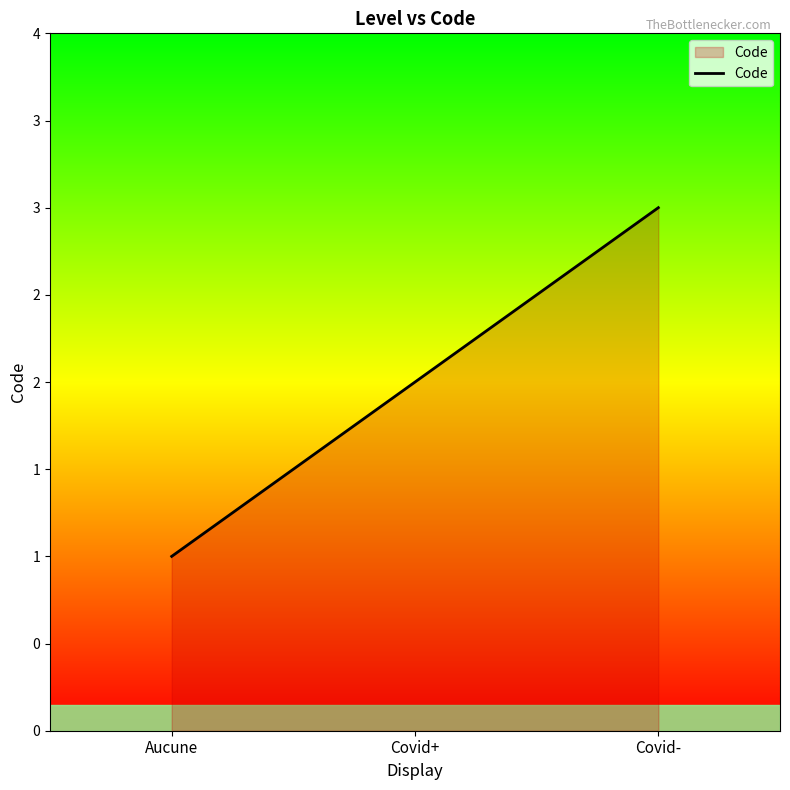

At which label does the data first exceed 2?

Covid-